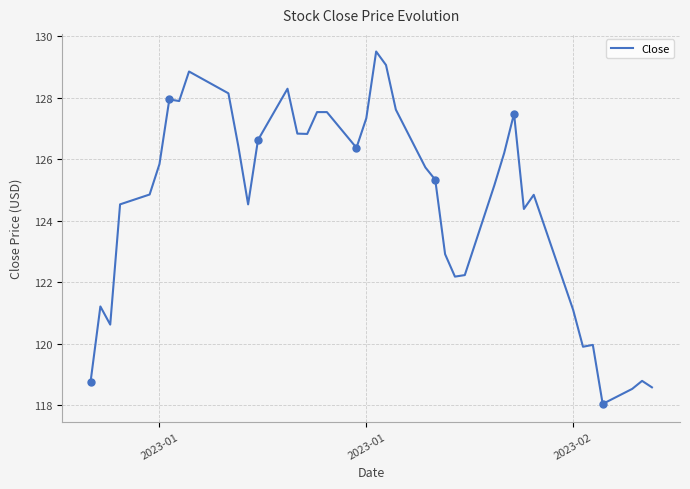

Reading left to right, list all the values displayed in this chart.

118.8	121.2	120.6	124.5	124.8	125.8	127.9	127.9	128.9	128.1	126.4	124.5	126.6	128.3	126.8	126.8	127.5	127.5	126.4	127.3	129.5	129.1	127.6	125.7	125.3	122.9	122.2	122.2	125.2	126.2	127.5	124.4	124.8	121.1	119.9	120.0	118.0	118.5	118.8	118.6